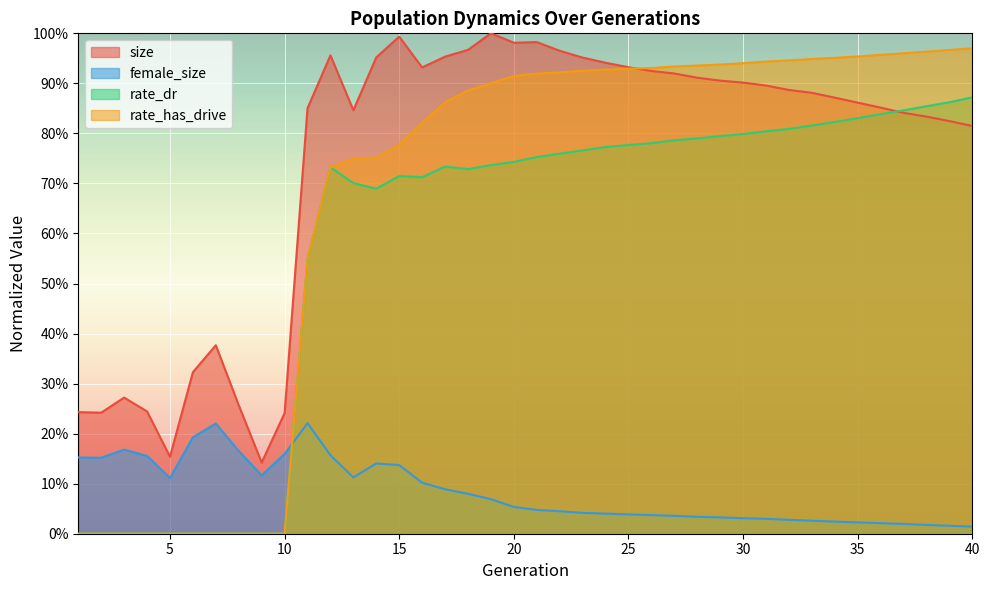

Rank the categories by female_size value from highest to lowest.

11, 7, 6, 3, 8, 10, 12, 4, 1, 2, 14, 15, 9, 13, 5, 16, 17, 18, 19, 20, 21, 22, 23, 24, 25, 26, 27, 28, 29, 30, 31, 32, 33, 34, 35, 36, 37, 38, 39, 40